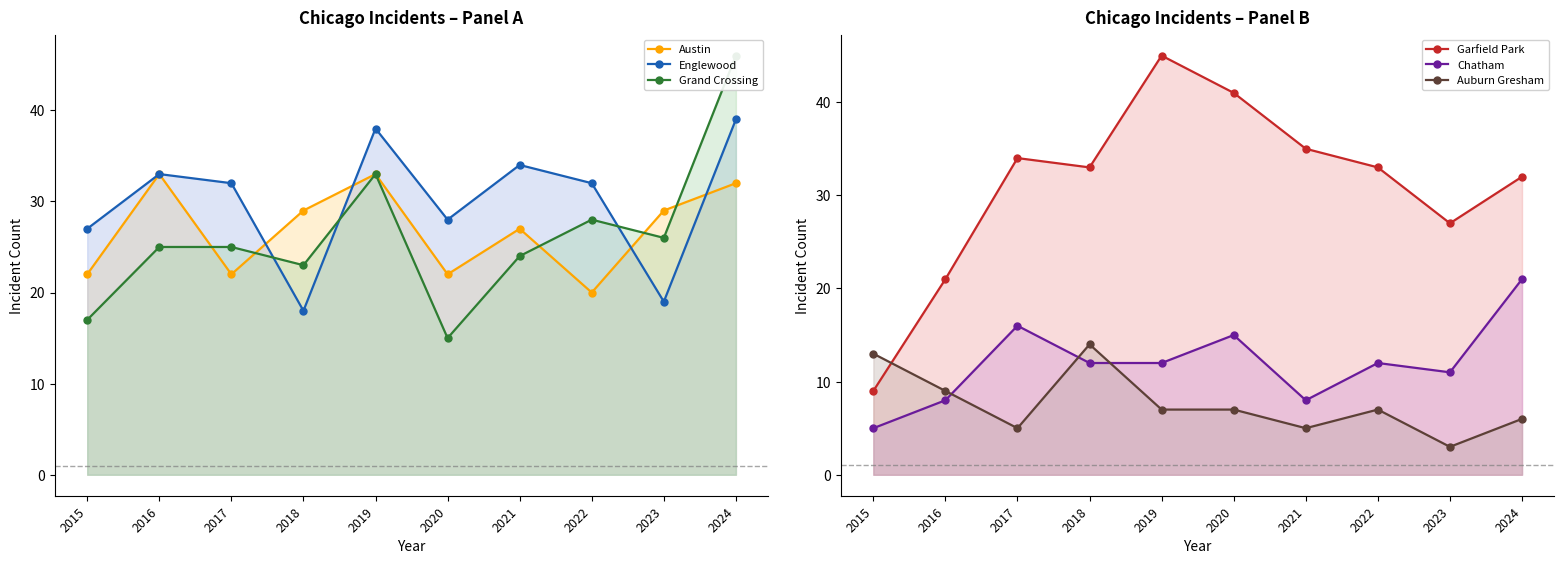

Rank the categories by Austin value from lowest to highest.

2022, 2015, 2017, 2020, 2021, 2018, 2023, 2024, 2016, 2019